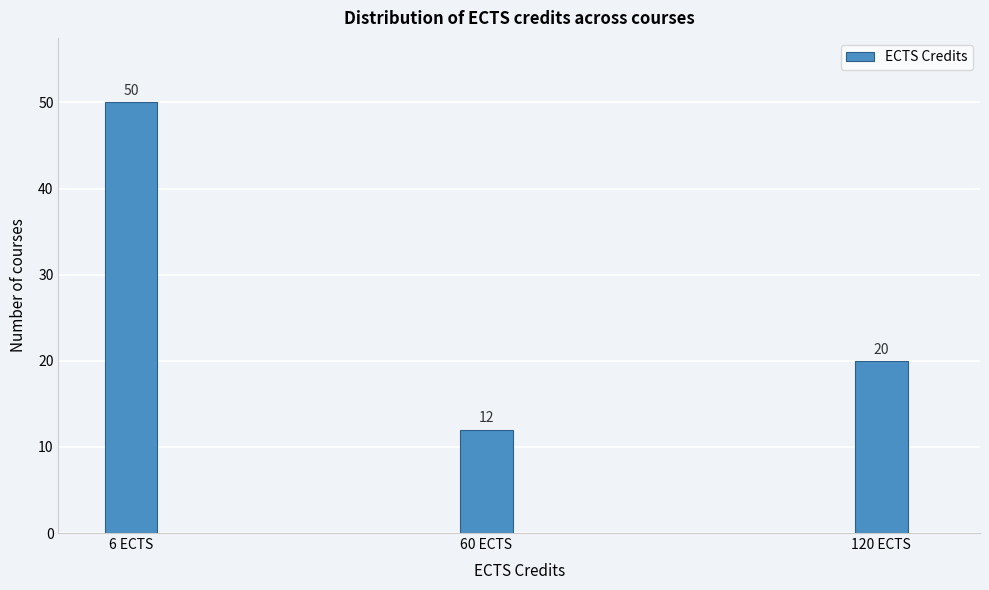

Reading left to right, transcribe all the data shown in this chart.

6 ECTS=50	60 ECTS=12	120 ECTS=20